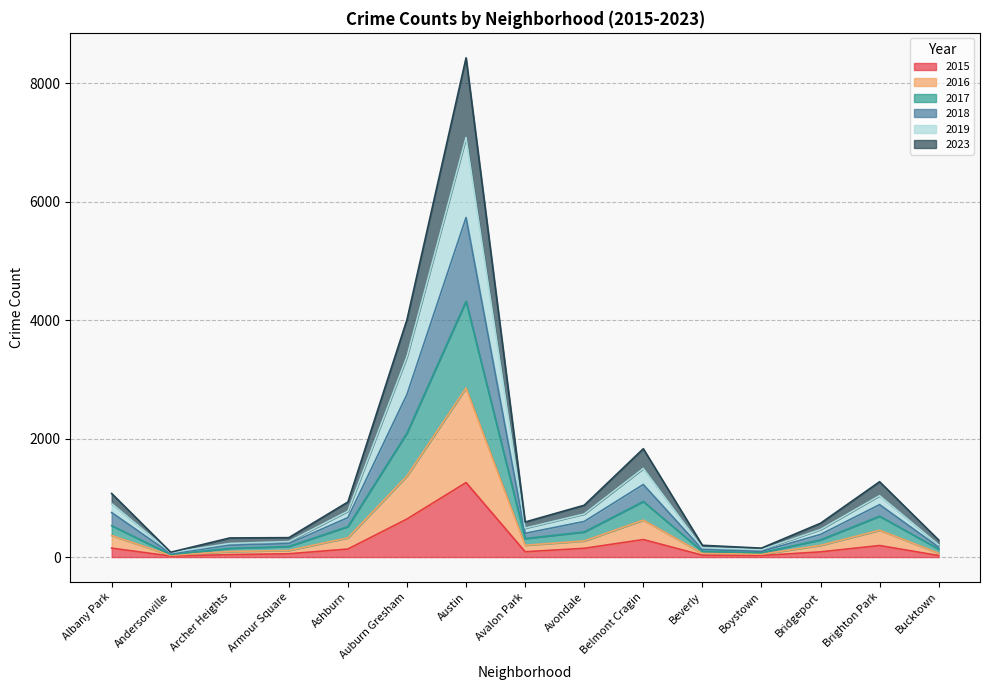

What is the label of the 1st point from the left?

Albany Park